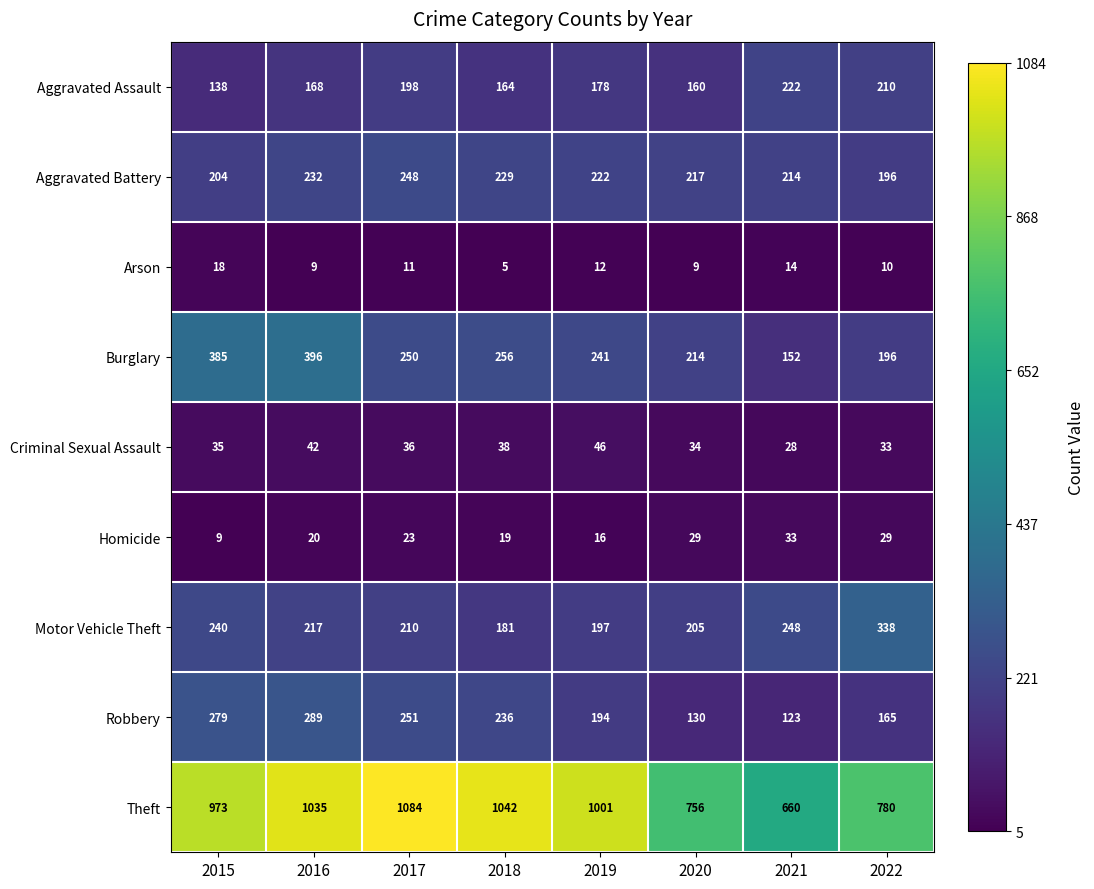

What is the sum of all Robbery values?

1667